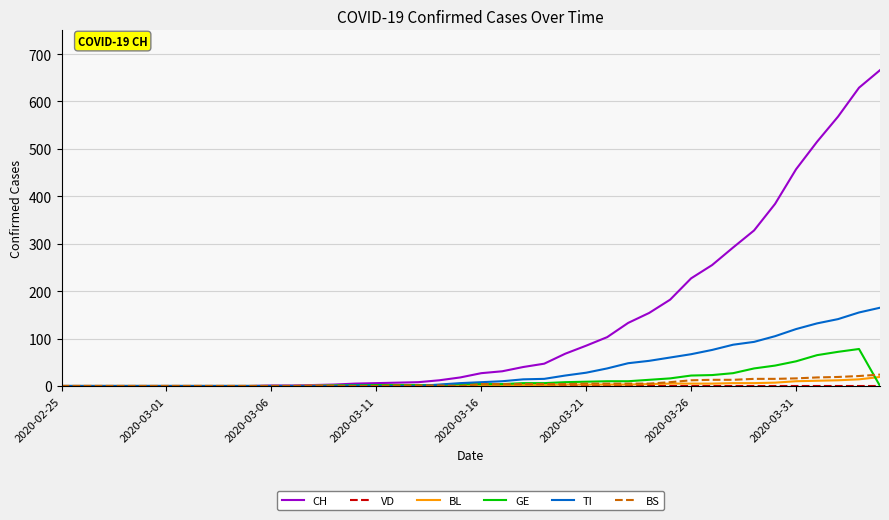

Which series has the largest range (max minus min)?

CH